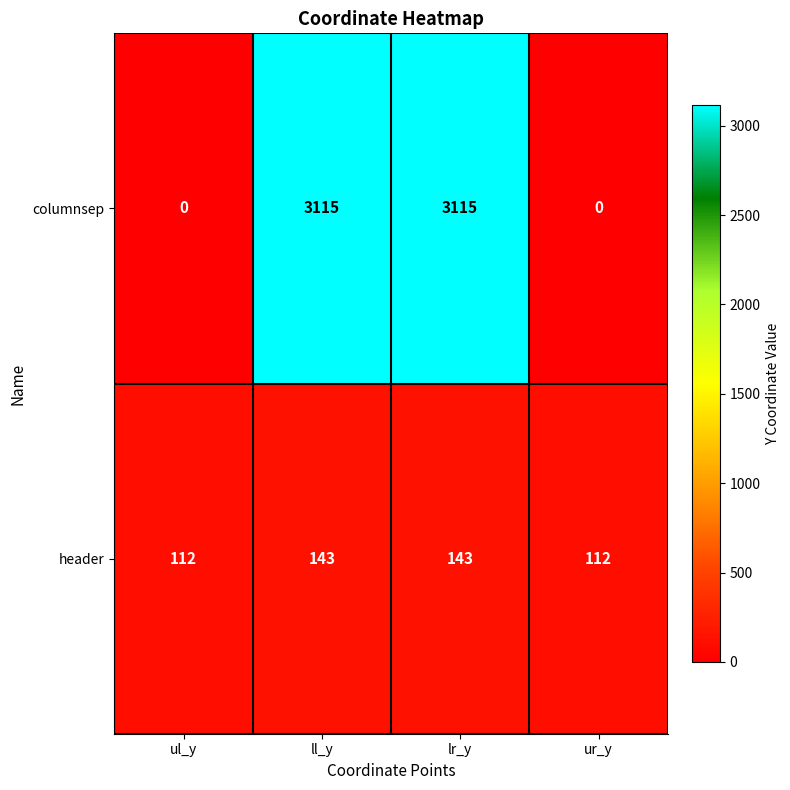

Which series has the largest total across all categories?

columnsep